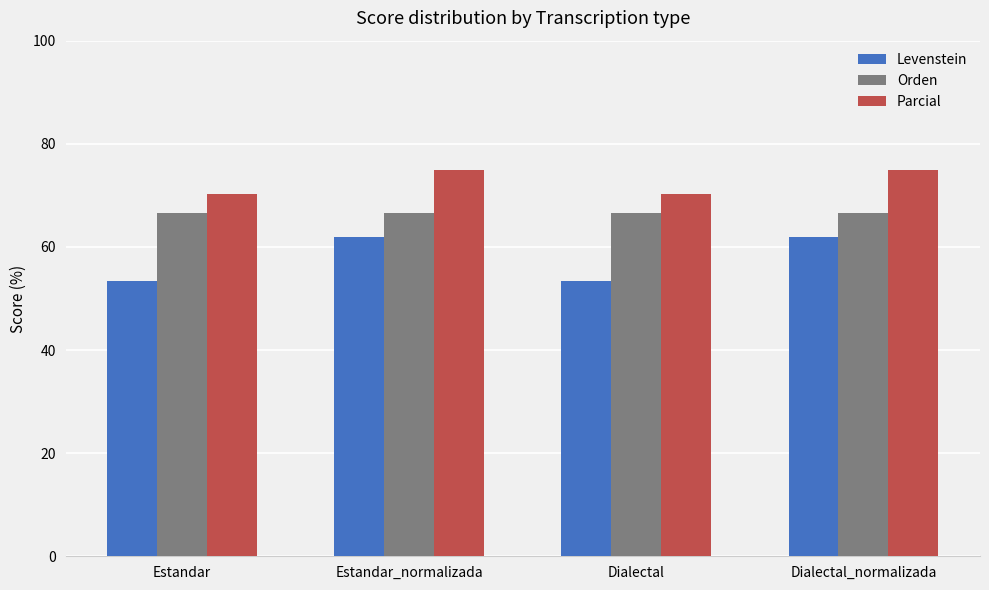

What are all the series names shown in the legend?

Levenstein, Orden, Parcial